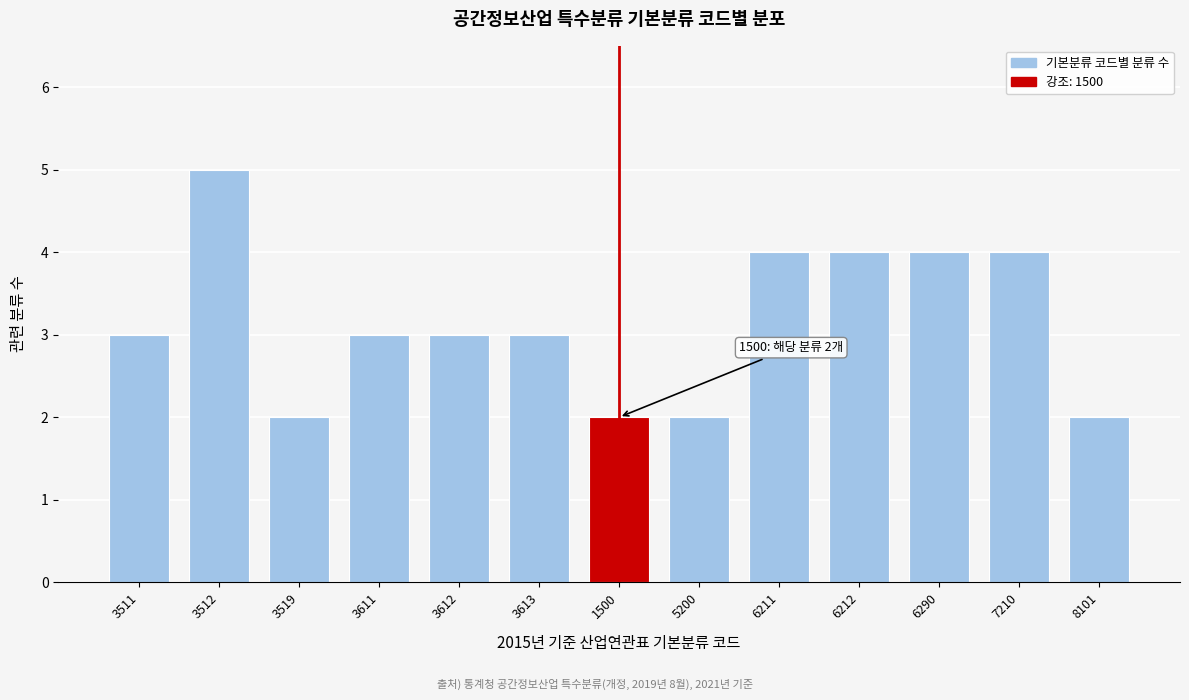

Reading left to right, list all the values displayed in this chart.

3	5	2	3	3	3	2	2	4	4	4	4	2